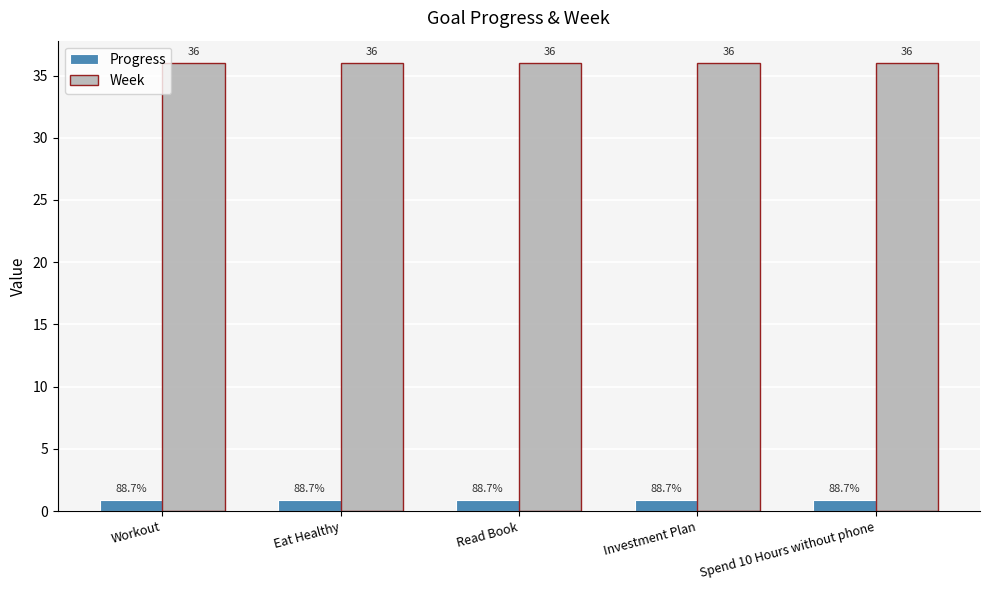

What is the minimum value for Week?

36.0